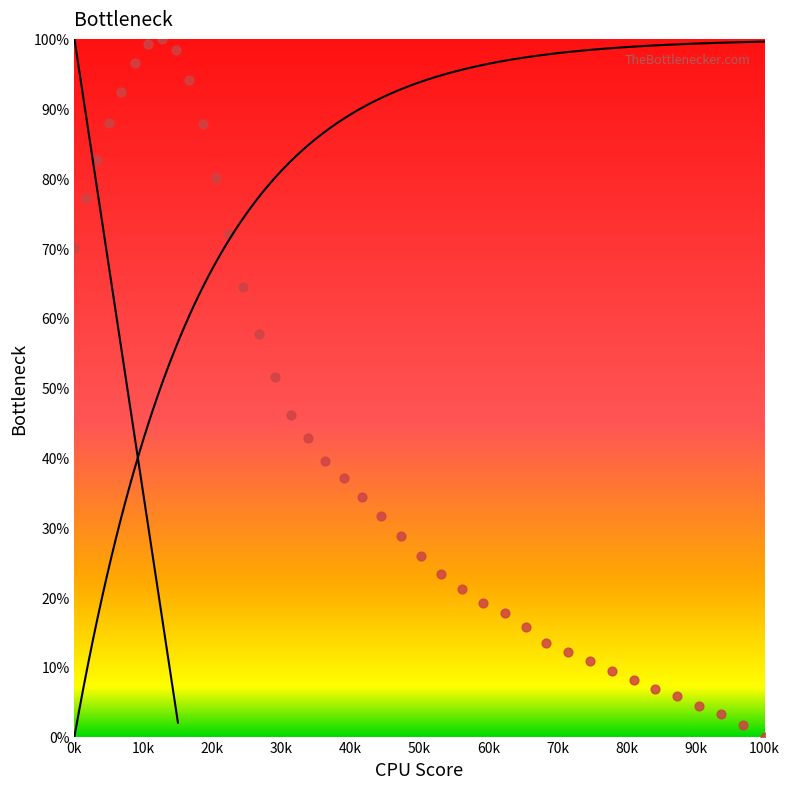

What is the range of X values (max minus min)?

100.0